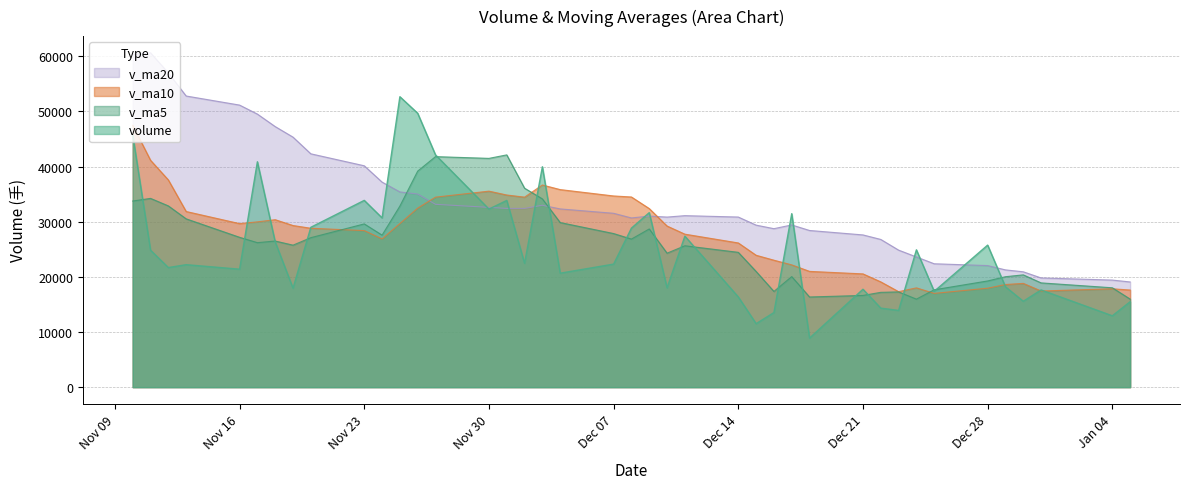

Which has a higher value, 2020-12-11 or 2020-12-16?

2020-12-11